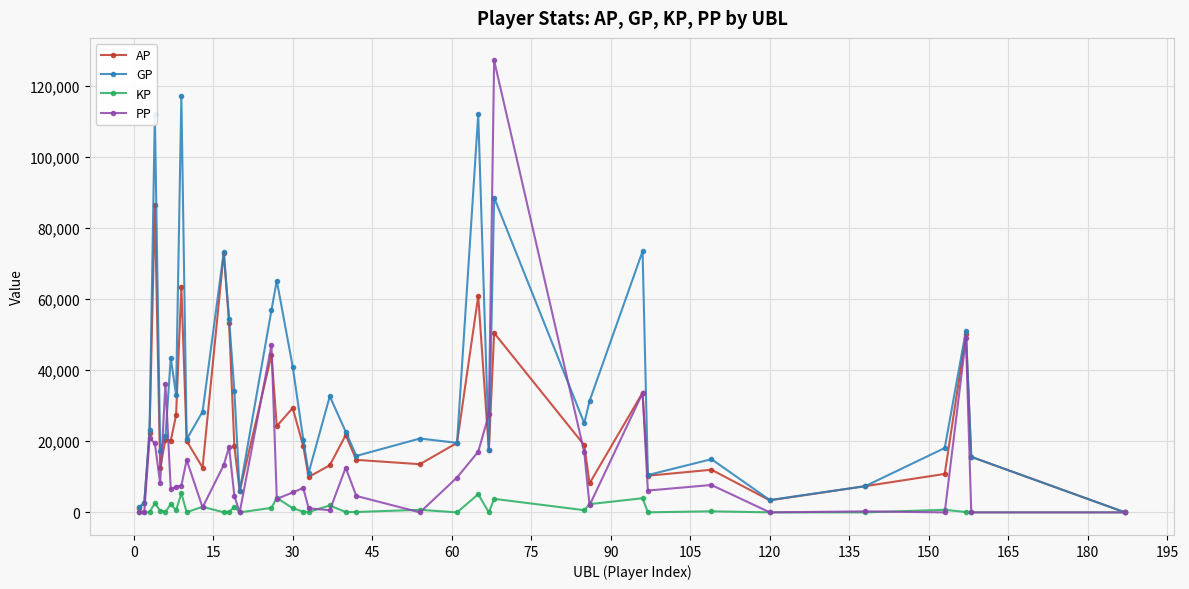

At how many categories does at least one series exceed 79634?

4